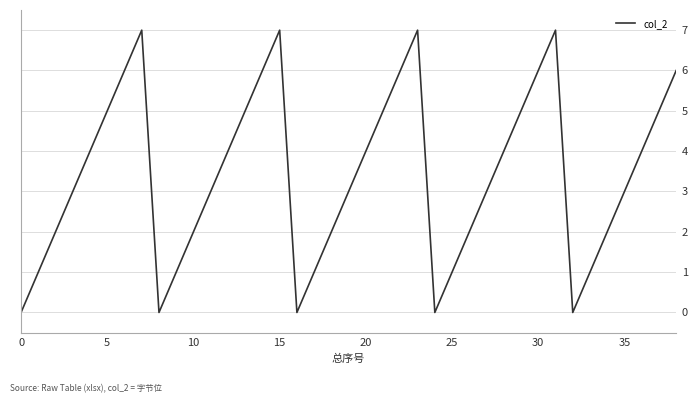

What is the maximum value shown in the chart?

7